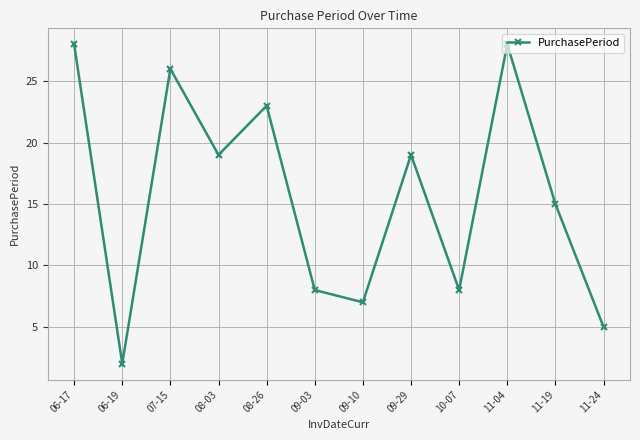

True or false: the data has more than 1 interior local peaks.

True